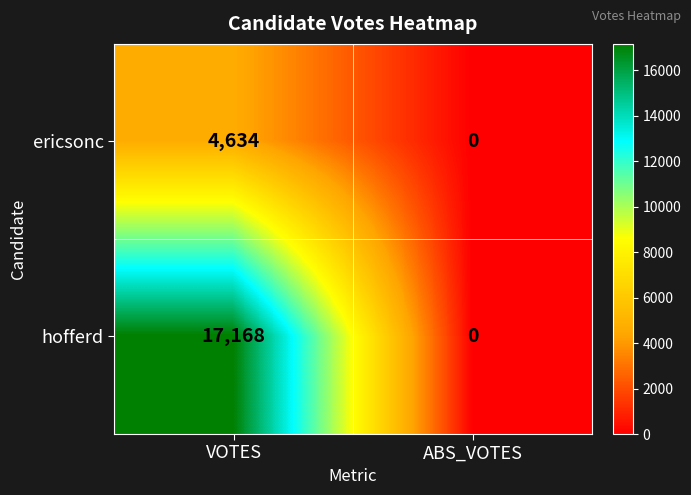

What is the spread (max minus min) of values at VOTES?

12534